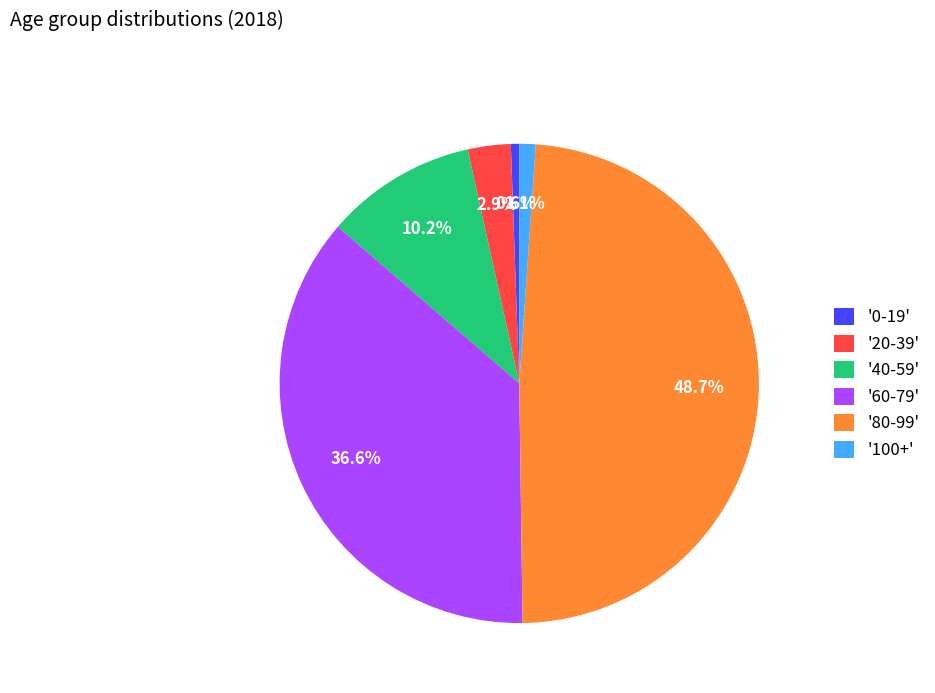

Between '80-99' and '60-79', which is larger?

'80-99'